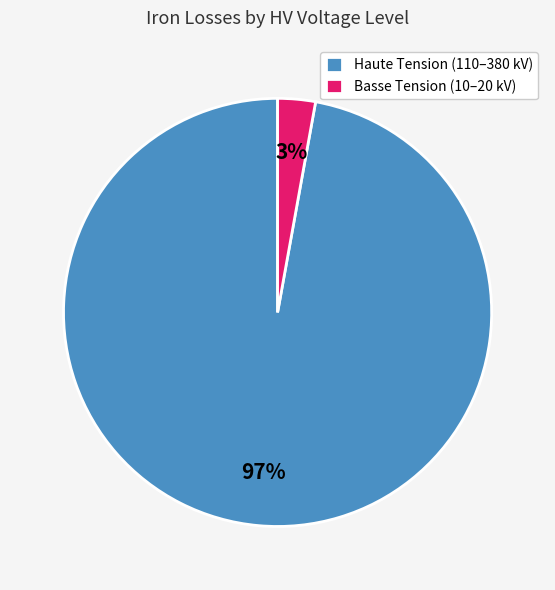

Is the sum of Haute Tension (110–380 kV) and Basse Tension (10–20 kV) greater than half?

Yes